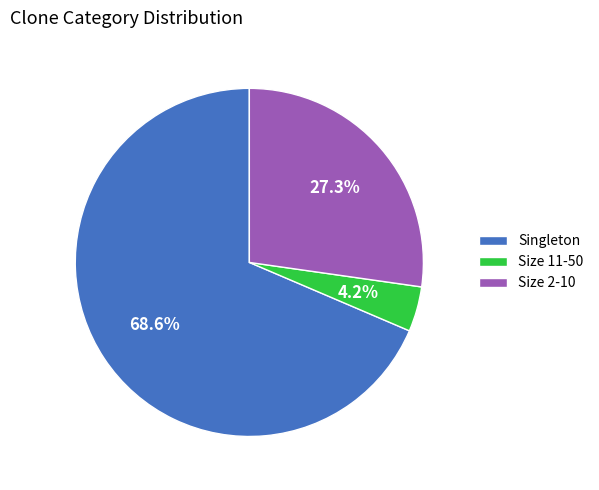

Is Size 11-50 the majority of the pie?

No